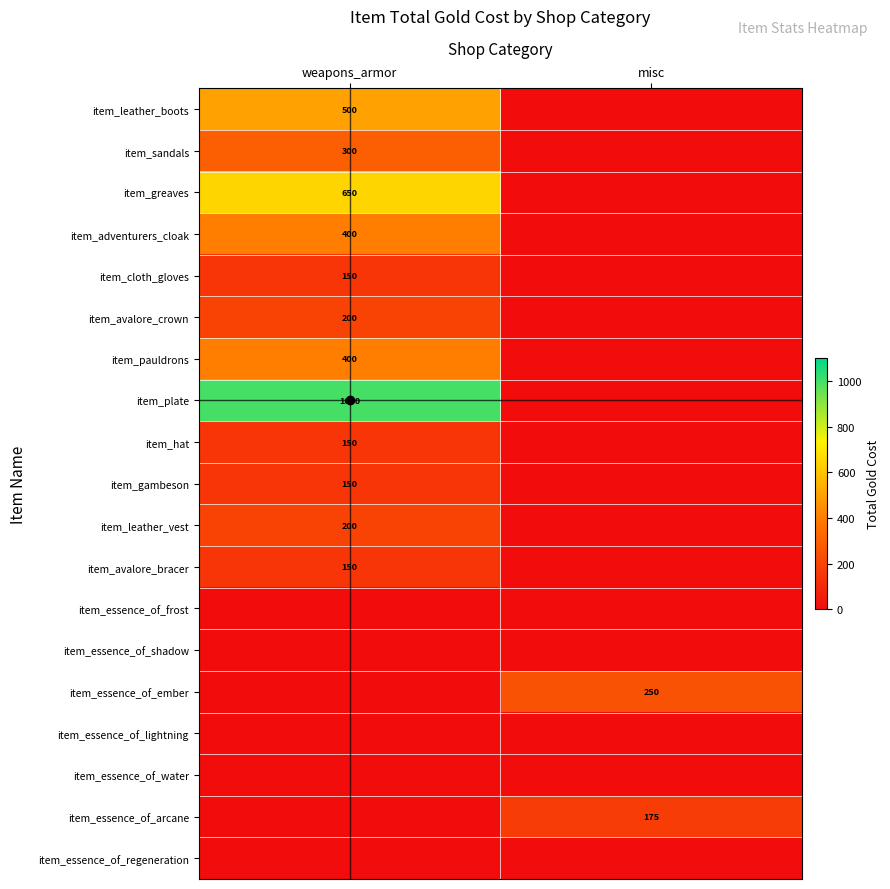

What is the total value across all series at misc?

425